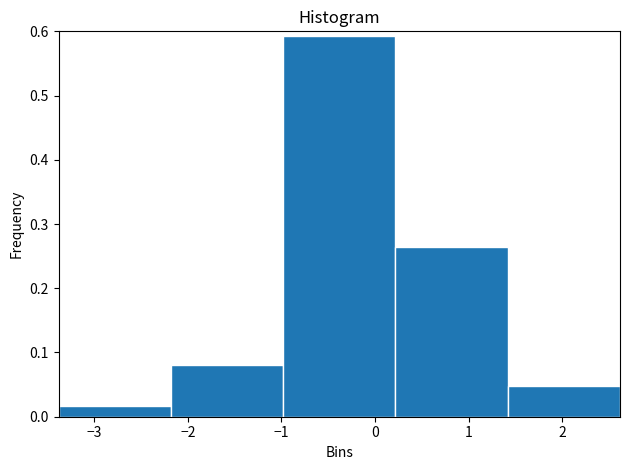

How tall is the bar that spans 1.4 to 2.6 on the x-axis? Neither the bar edges nor the heights are printed on the chart, so give them approximately, as read against the axes.

0.05